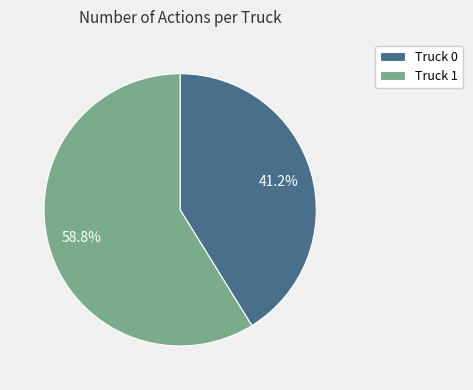

Approximately how many times larger is the value at Truck 0 compared to Truck 1?

0.7